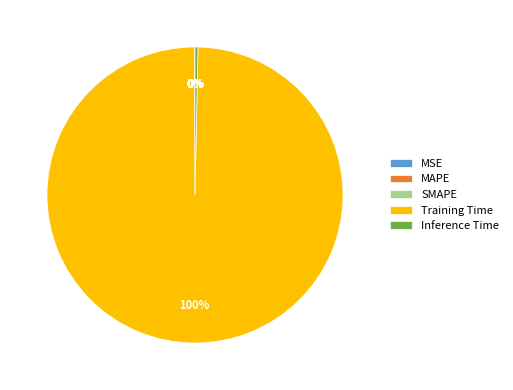

Between Training Time and Inference Time, which is larger?

Training Time